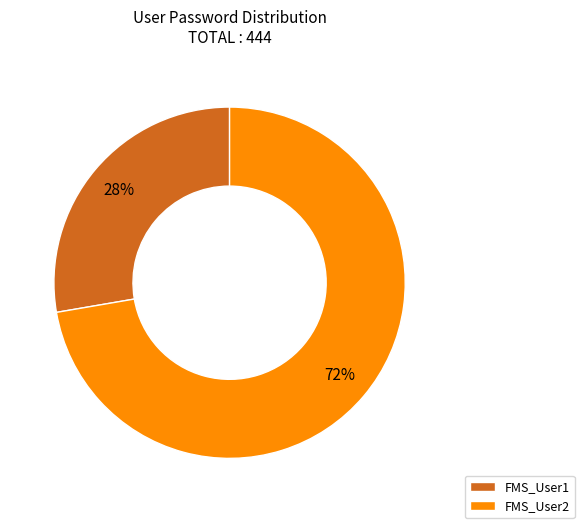

Is there a majority slice in this chart?

Yes